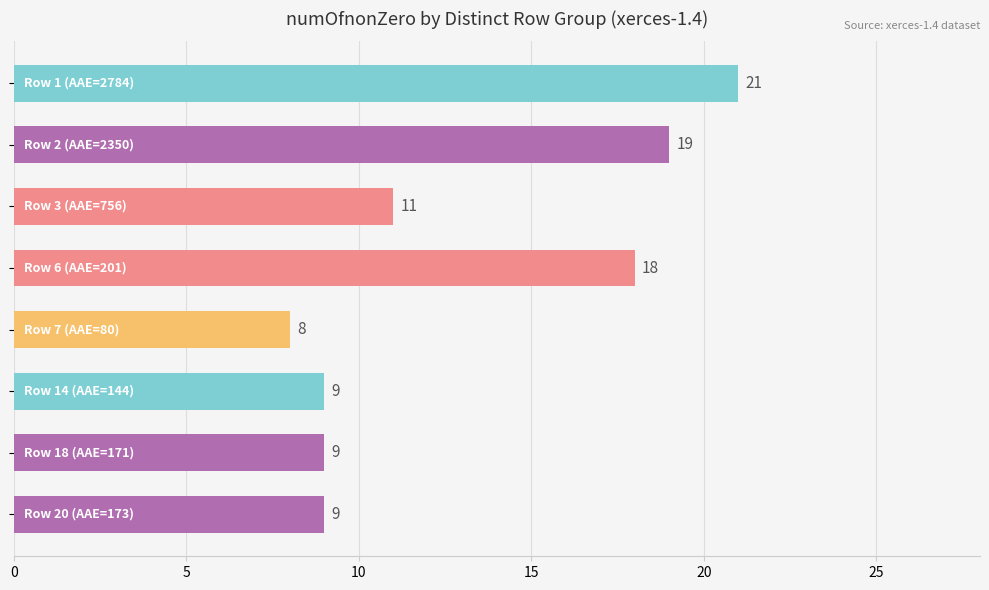

What is the difference between the maximum and minimum values?

13